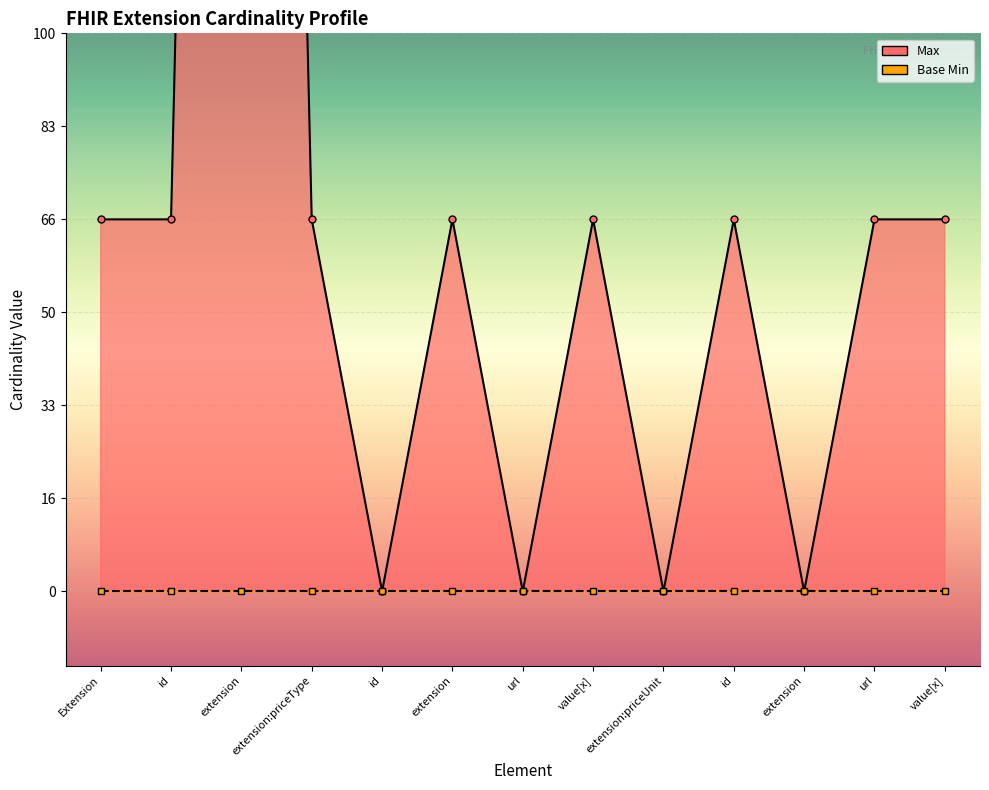

How many values are above zero?

9